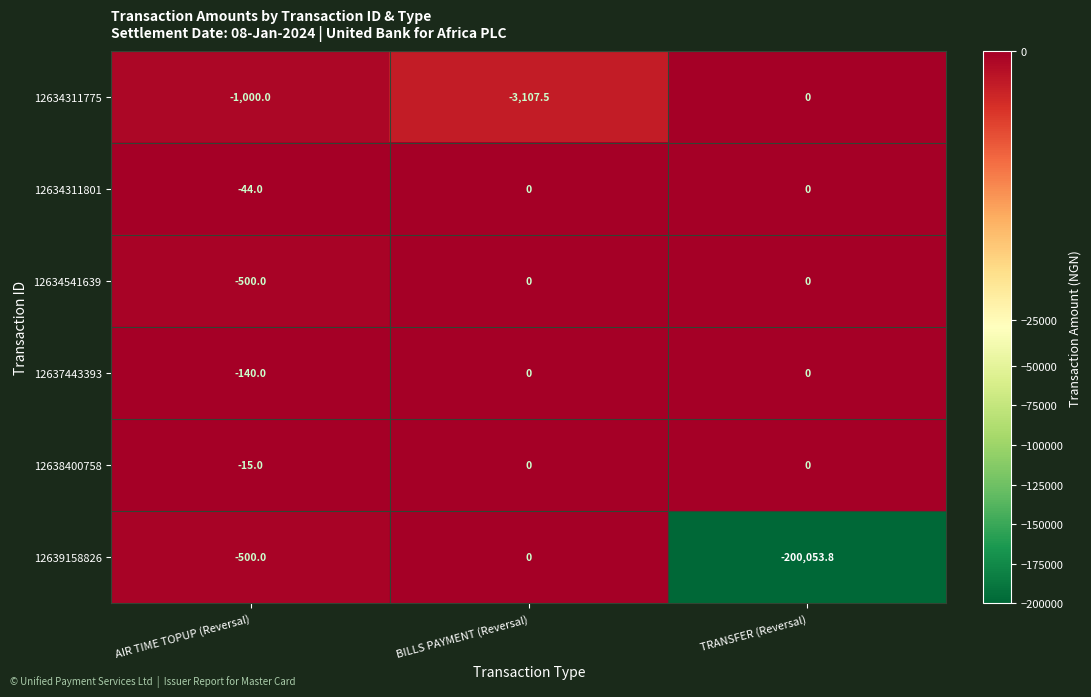

What is the difference between the 12639158826 values at TRANSFER (Reversal) and BILLS PAYMENT (Reversal)?

200053.8